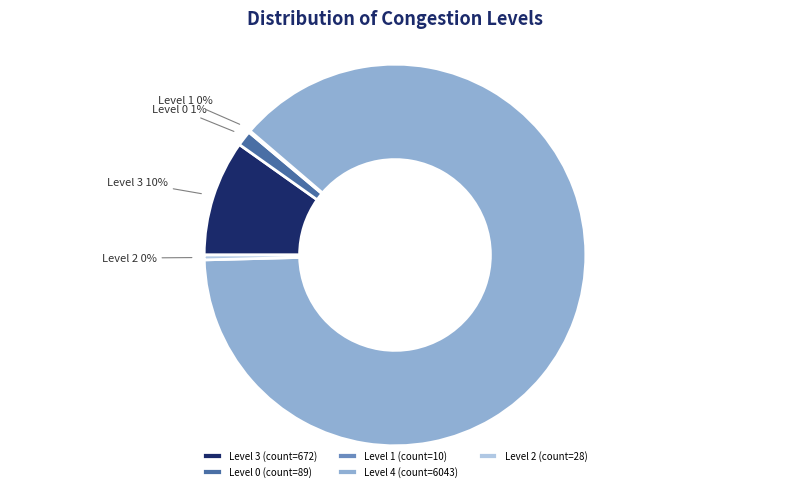

True or false: Level 4 (count=6043) accounts for 88% of the total.

True